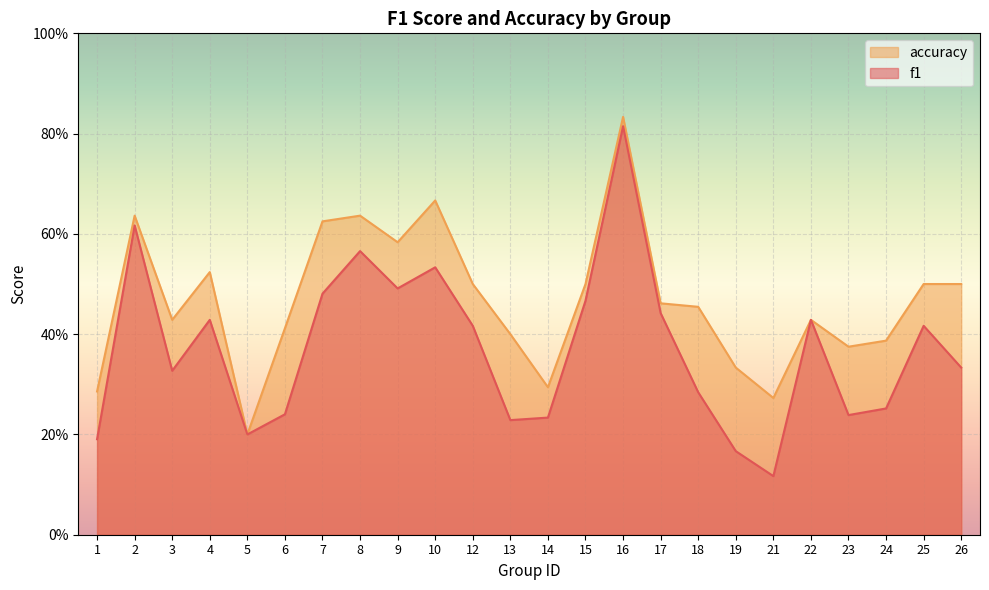

Rank the categories by f1 value from highest to lowest.

16, 2, 8, 10, 9, 7, 15, 17, 4, 22, 12, 25, 26, 3, 18, 24, 6, 23, 14, 13, 5, 1, 19, 21